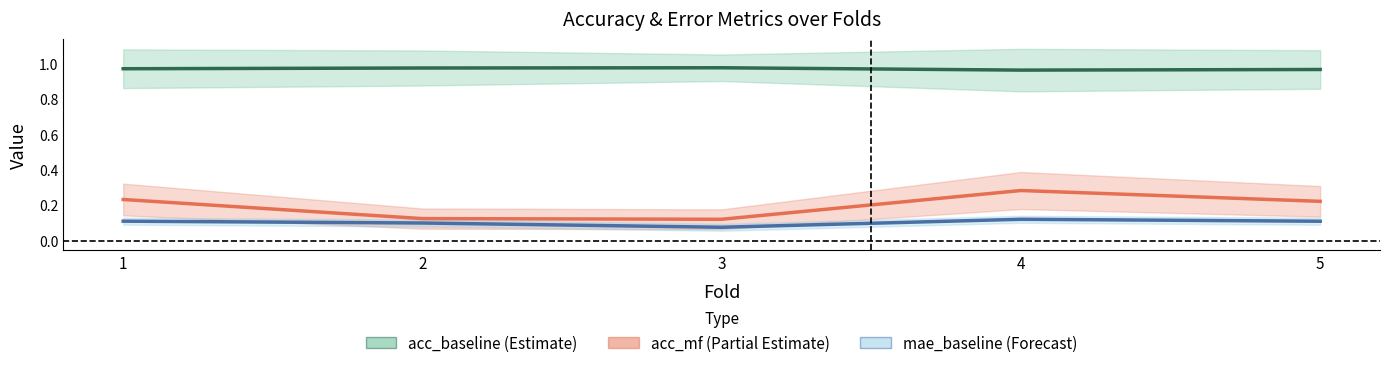

Where is the first local minimum for mae_baseline?

3